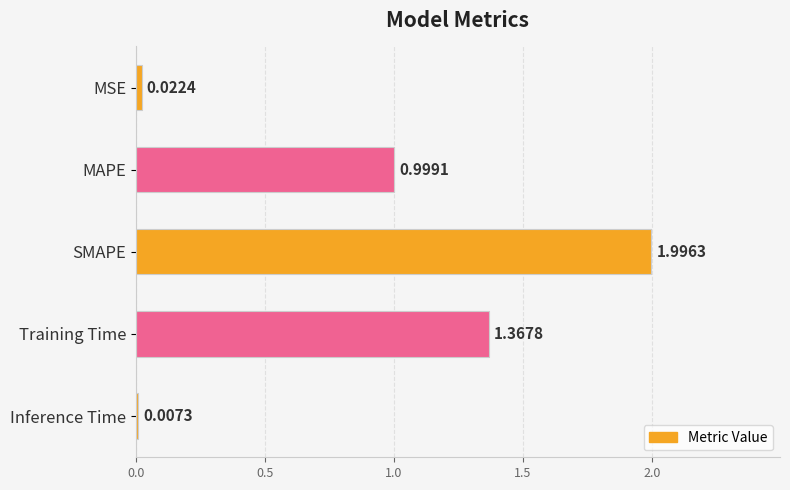

Between SMAPE and MAPE, which is larger?

SMAPE